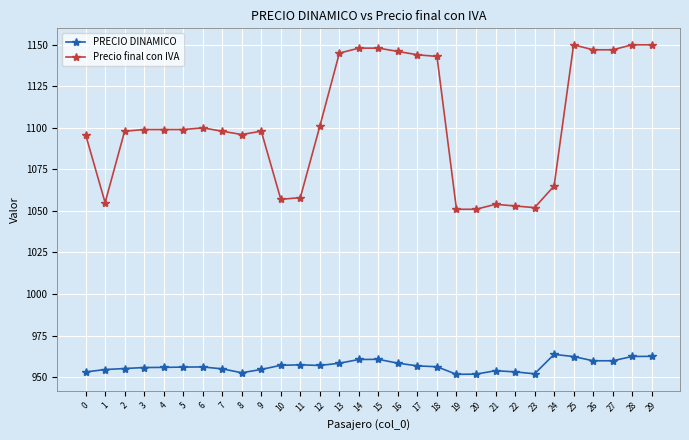

What is the minimum value shown in the chart?

951.7